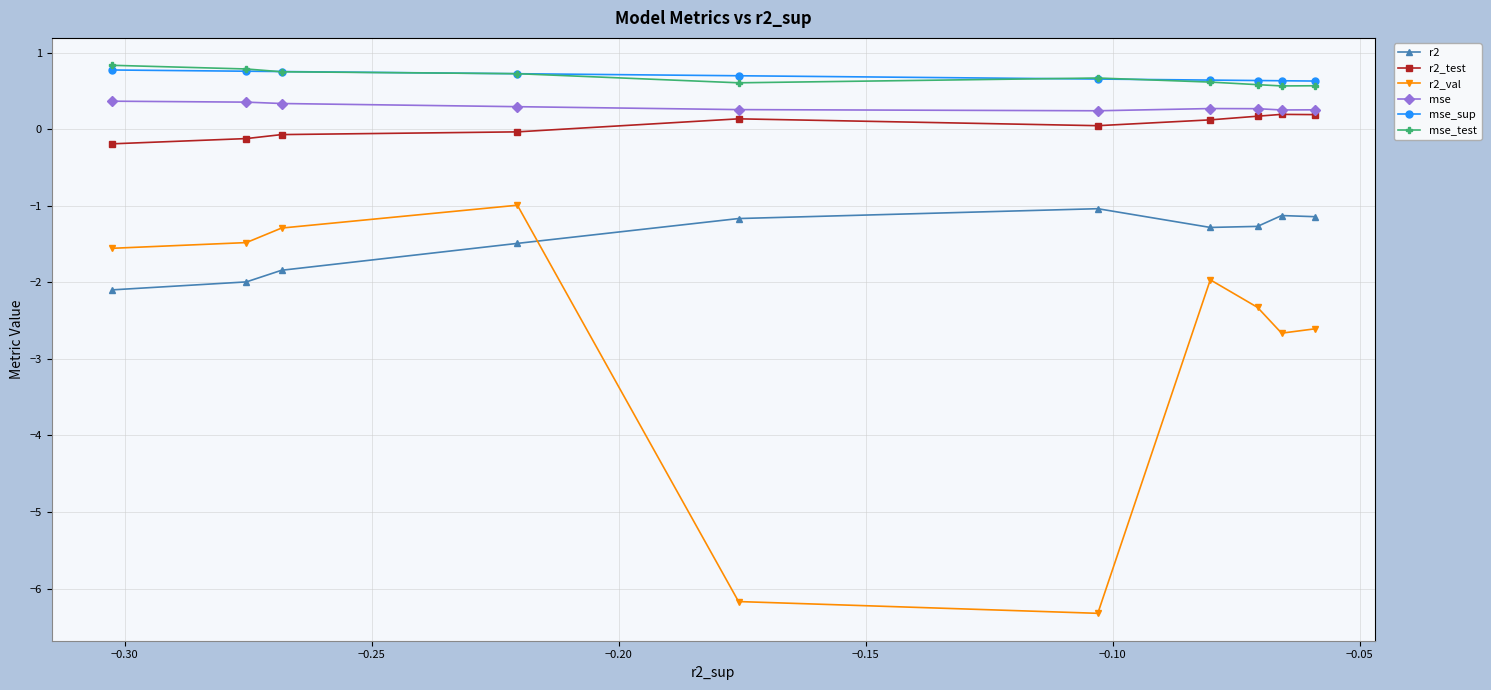

What is the value of the mse_test point at the 3rd from the left?

0.7